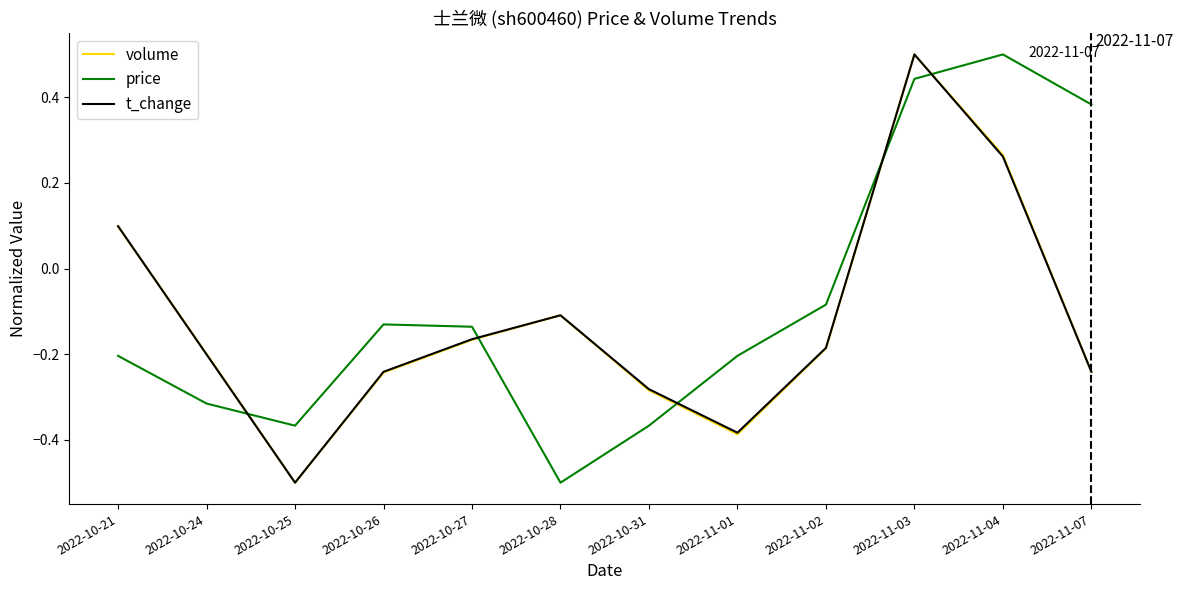

Which series ends up on top after the final intersection of price and volume?

price